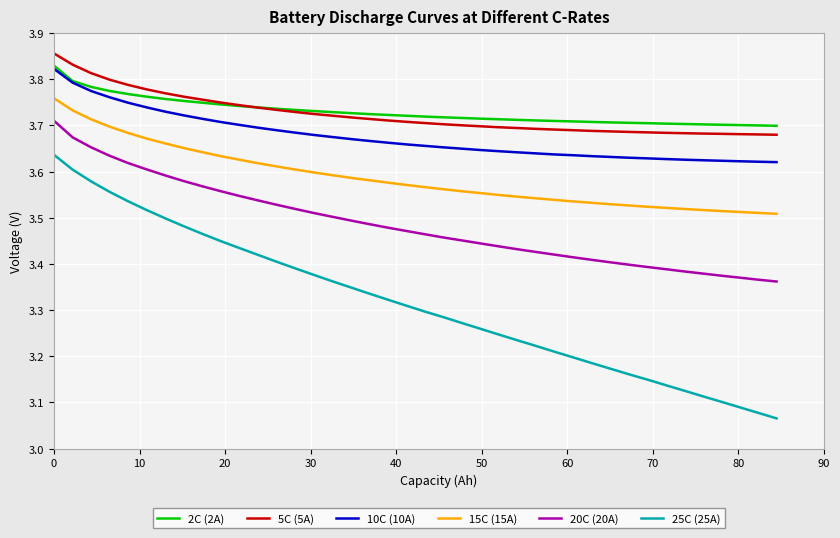

What are all the series names shown in the legend?

2C (2A), 5C (5A), 10C (10A), 15C (15A), 20C (20A), 25C (25A)